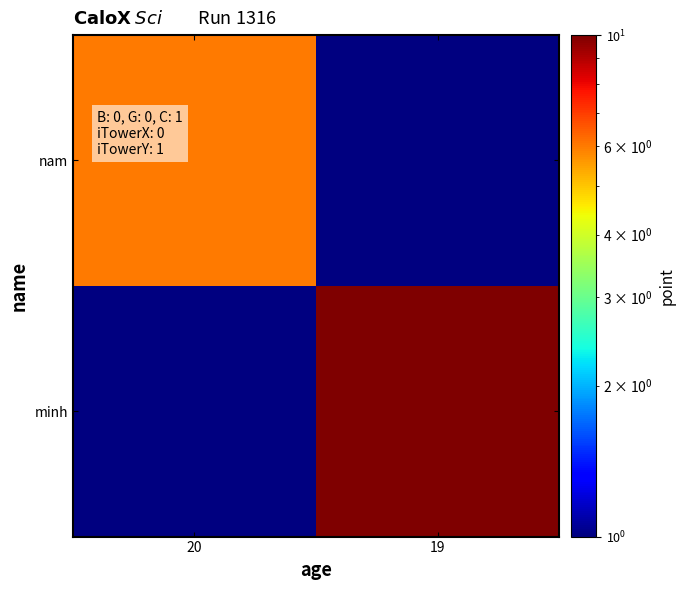

What is the total value across all series at 19?

10